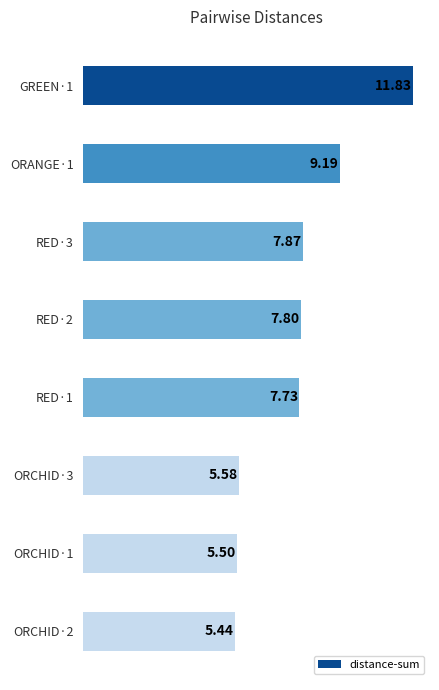

What is the difference between the maximum and minimum values?

6.4